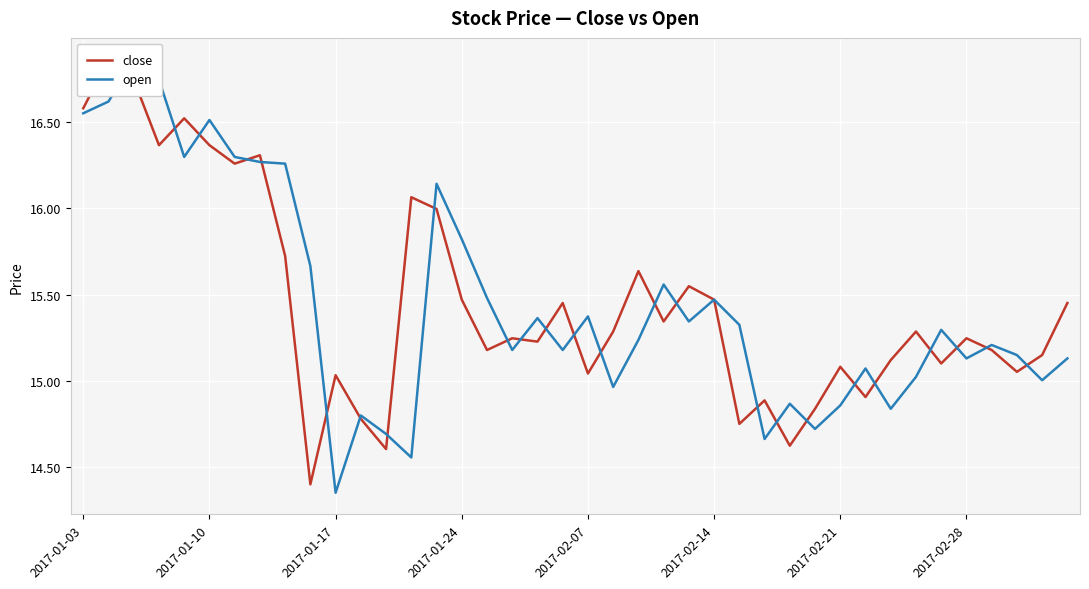

What is the spread (max minus min) of values at 2017-02-21?

0.2